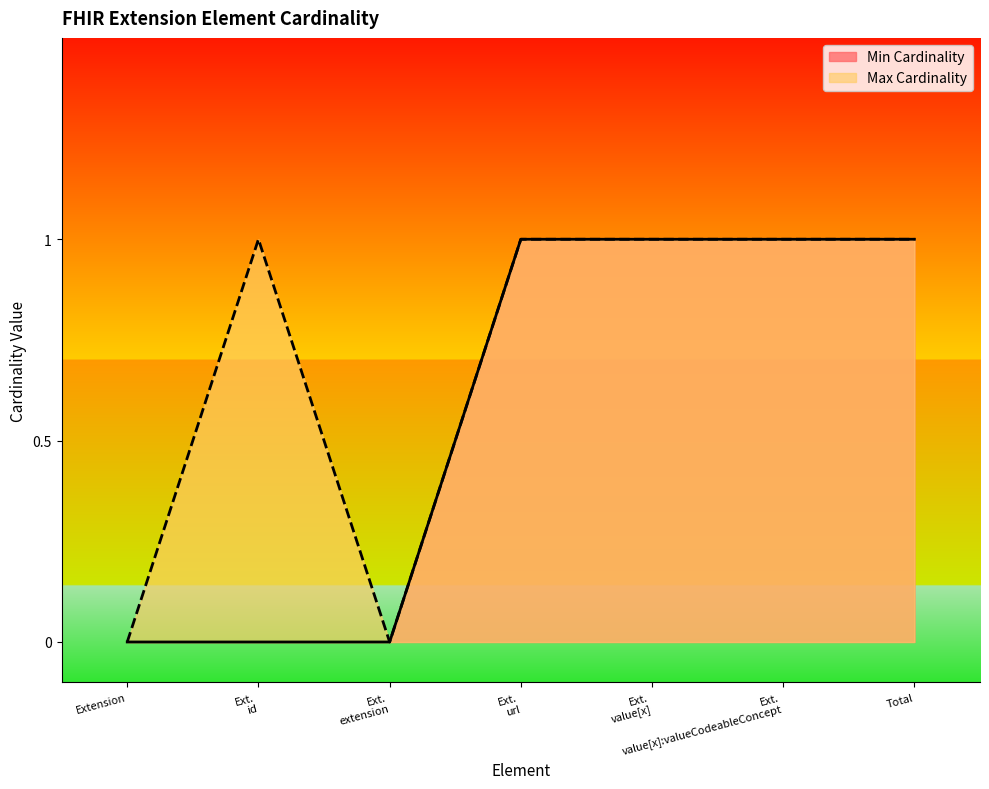

Which series has the largest total across all categories?

Max Cardinality